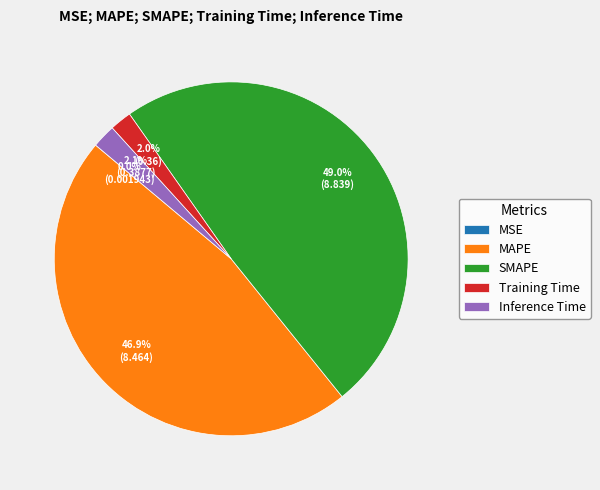

Combined, do SMAPE and Training Time account for over 50%?

Yes